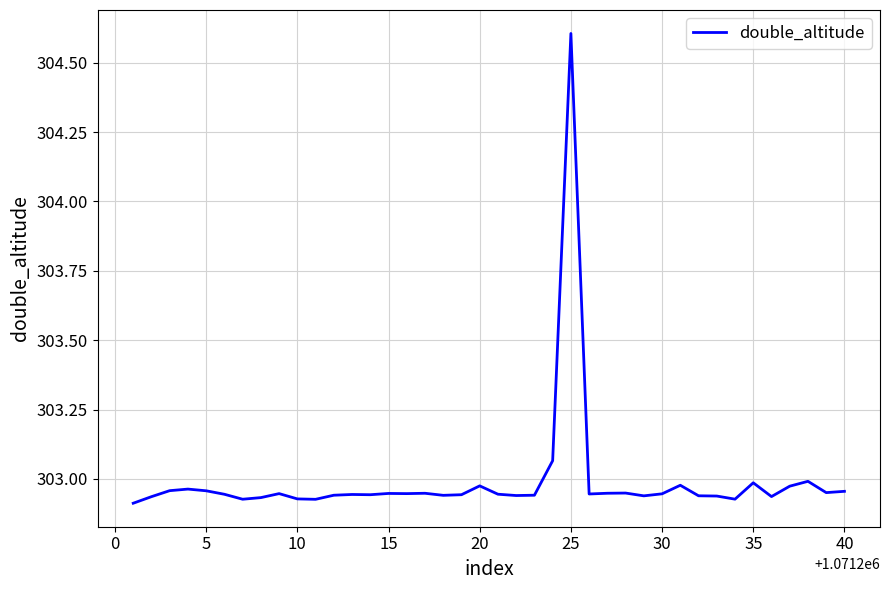

What is the maximum value shown in the chart?

304.6